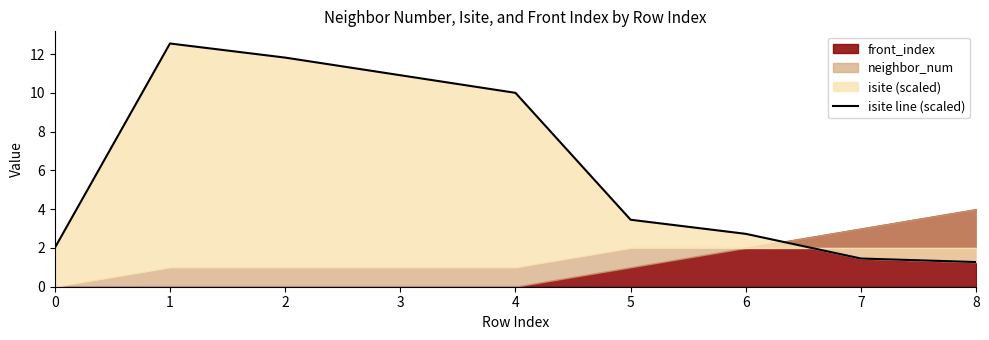

List the labels in order of value, largest first.

1, 2, 3, 4, 5, 6, 0, 7, 8